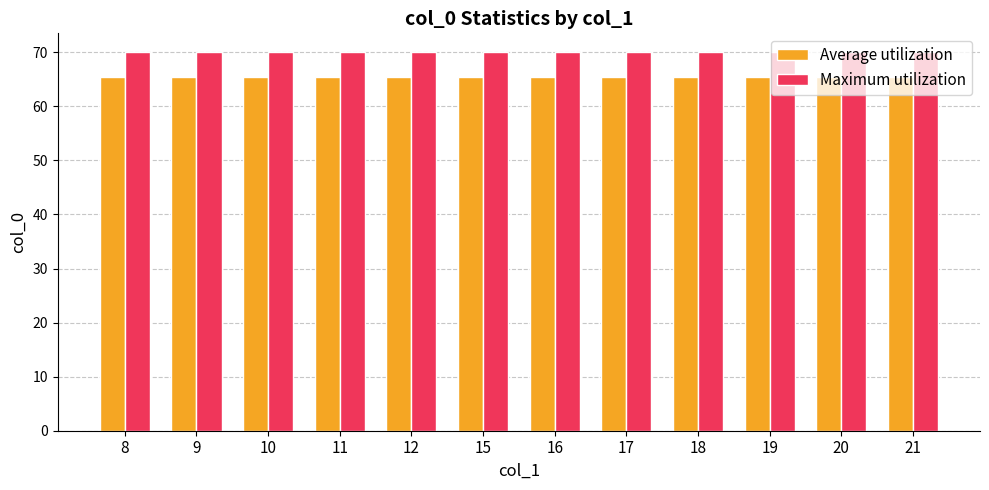

What is the spread (max minus min) of values at 16?

4.5